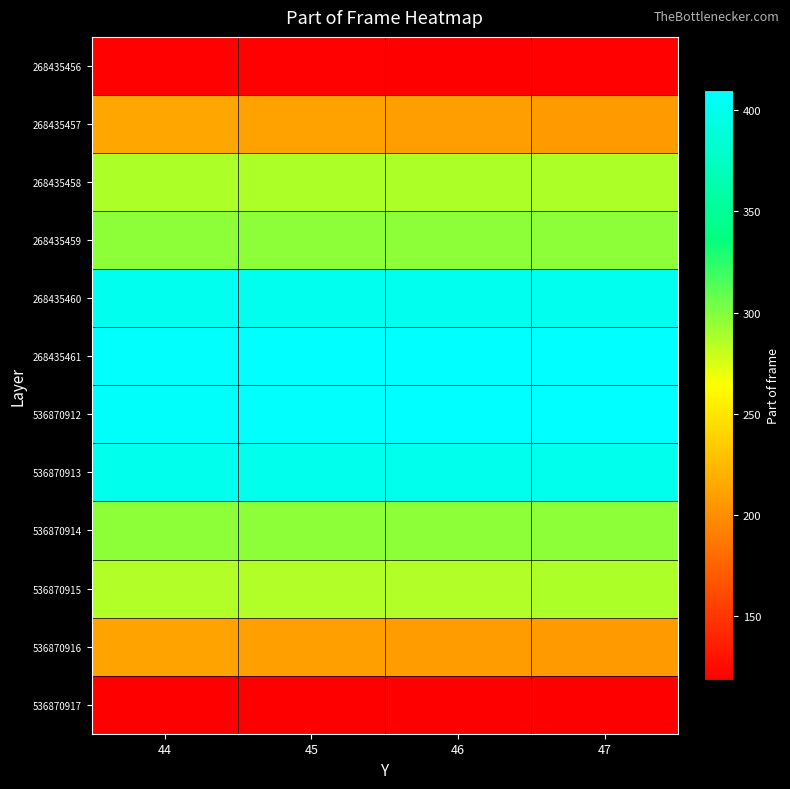

Rank the series by their maximum value, from highest to lowest.

268435461, 536870912, 268435460, 536870913, 268435459, 536870914, 268435458, 536870915, 268435457, 536870916, 268435456, 536870917